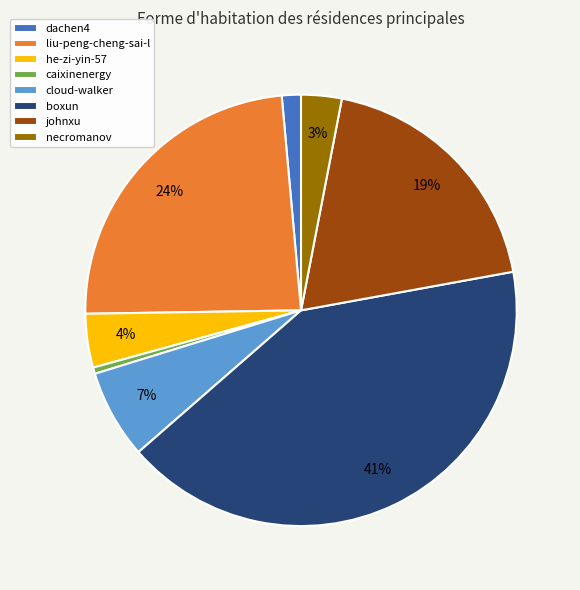

Is he-zi-yin-57 the majority of the pie?

No